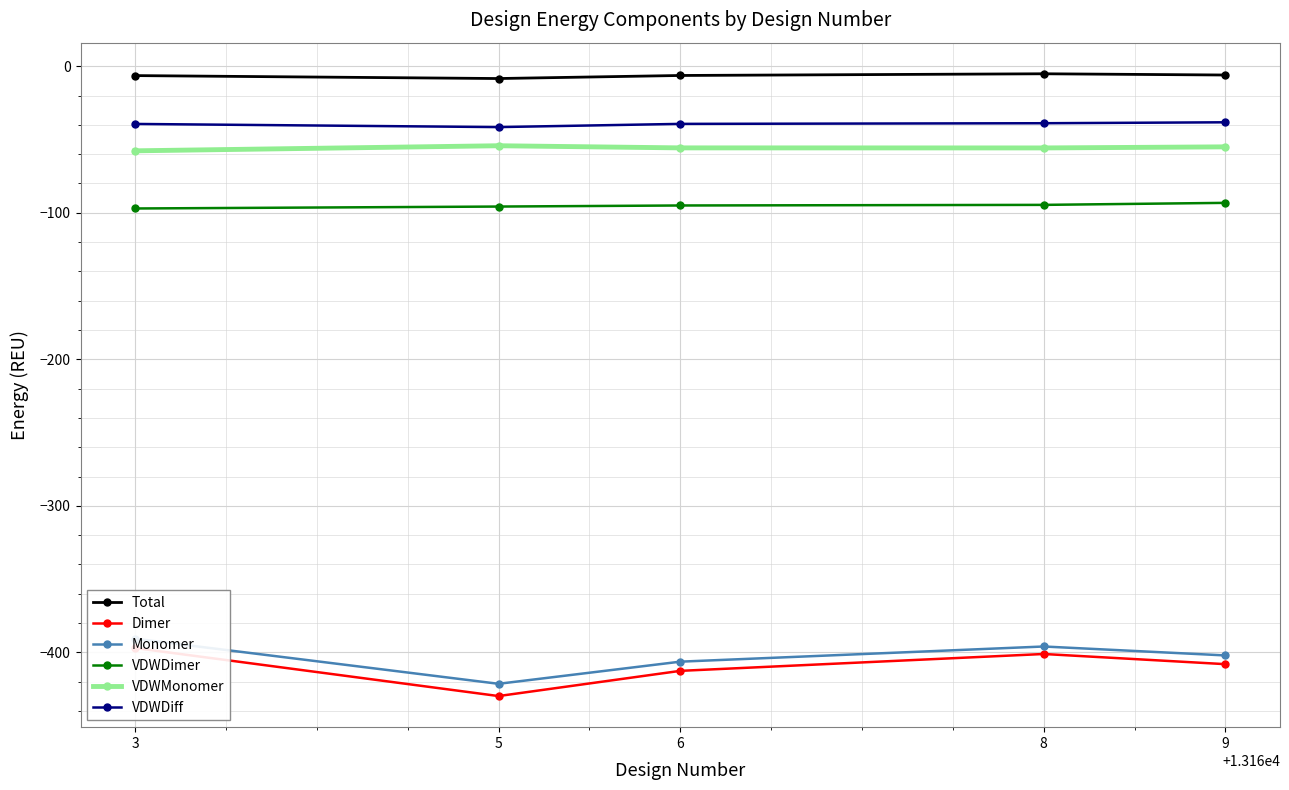

Is this an area chart (filled region under the line)?

No